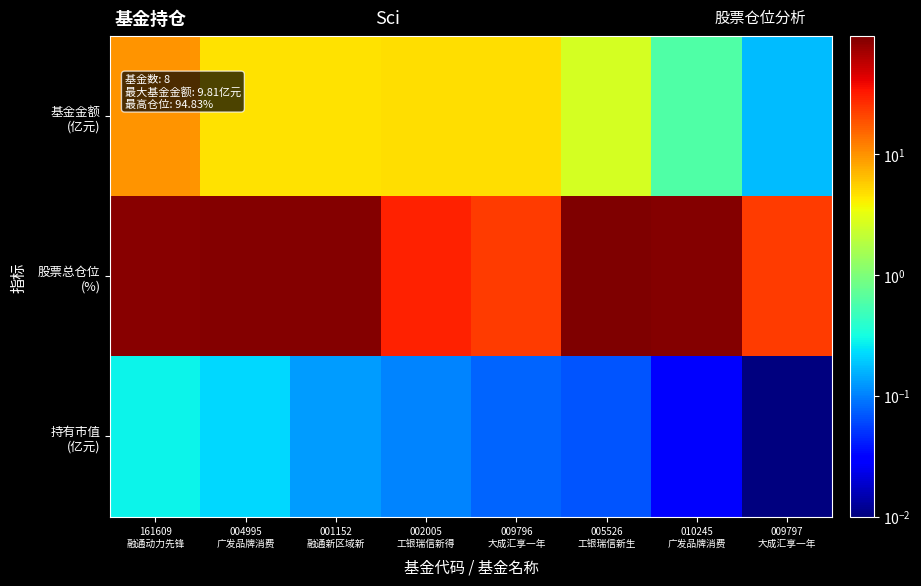

Rank the series at 010245 广发品牌消费 from lowest to highest value.

持有市值 (亿元), 基金金额 (亿元), 股票总仓位 (%)